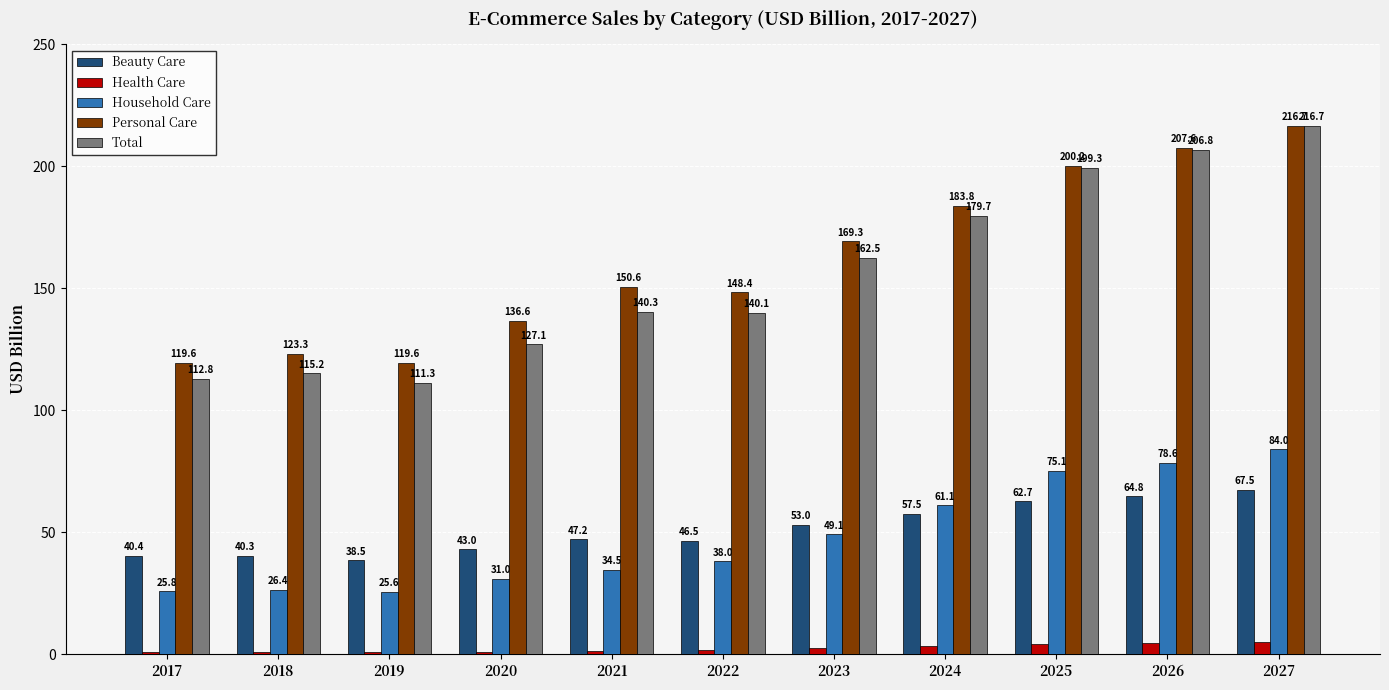

Rank the series at 2020 from lowest to highest value.

Health Care, Household Care, Beauty Care, Total, Personal Care